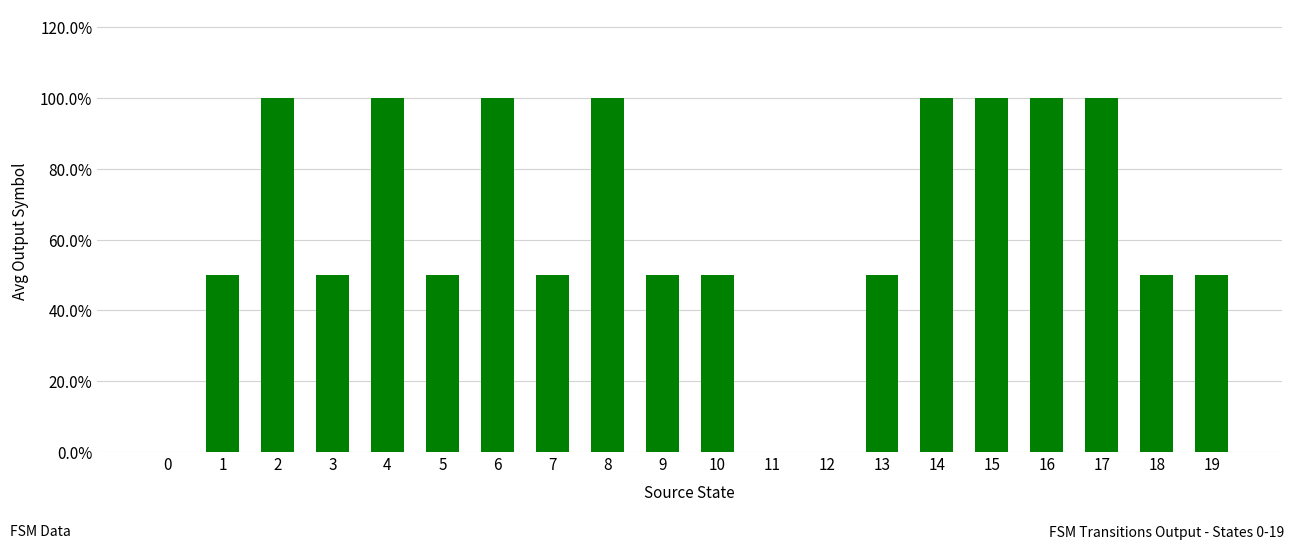

What is the value of the 20th bar from the left?

0.5